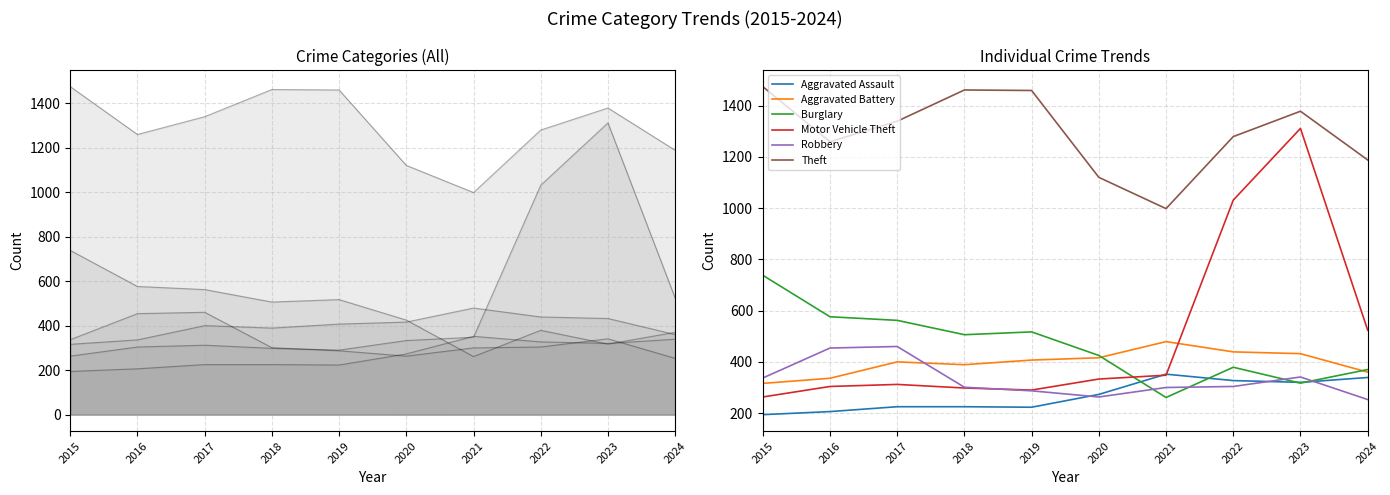

True or false: Burglary has more than 0 points higher than both neighbors.

True